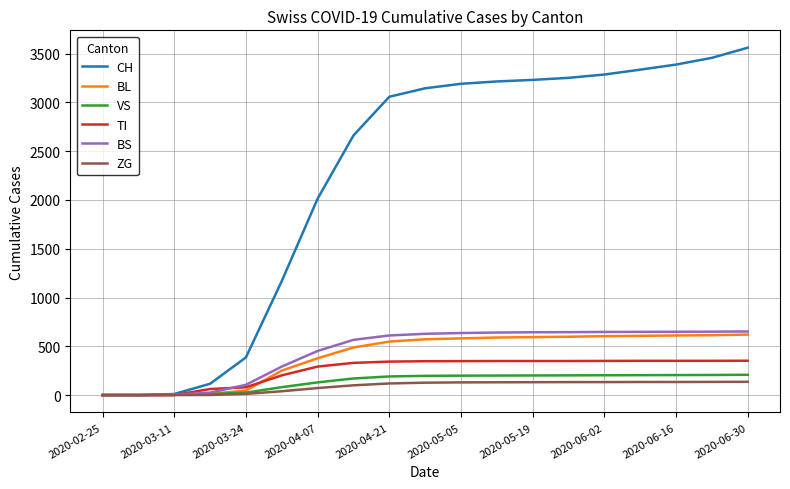

Which series has the largest total across all categories?

CH